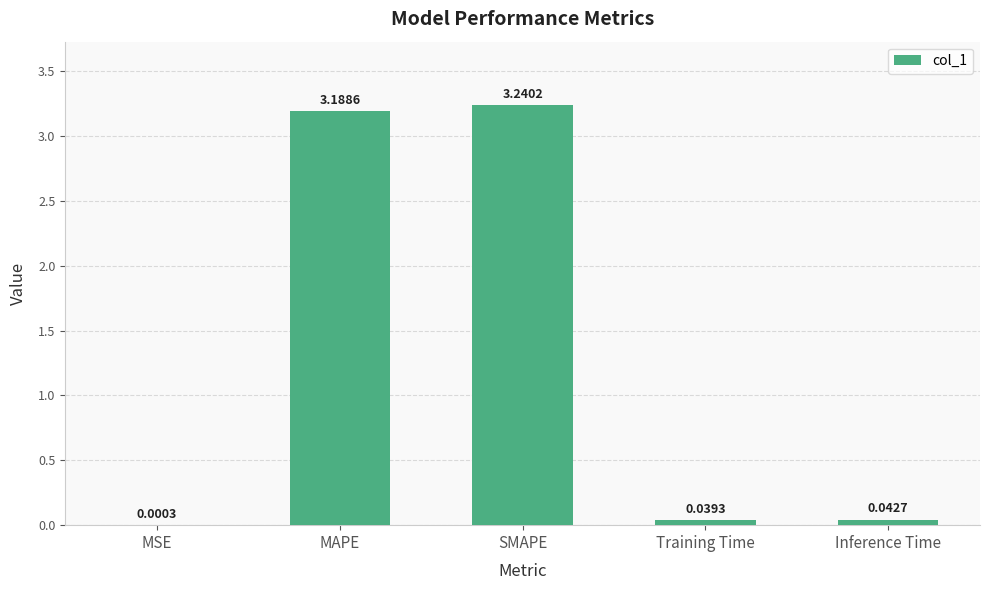

Where is the data nearest to the value 1?

Inference Time